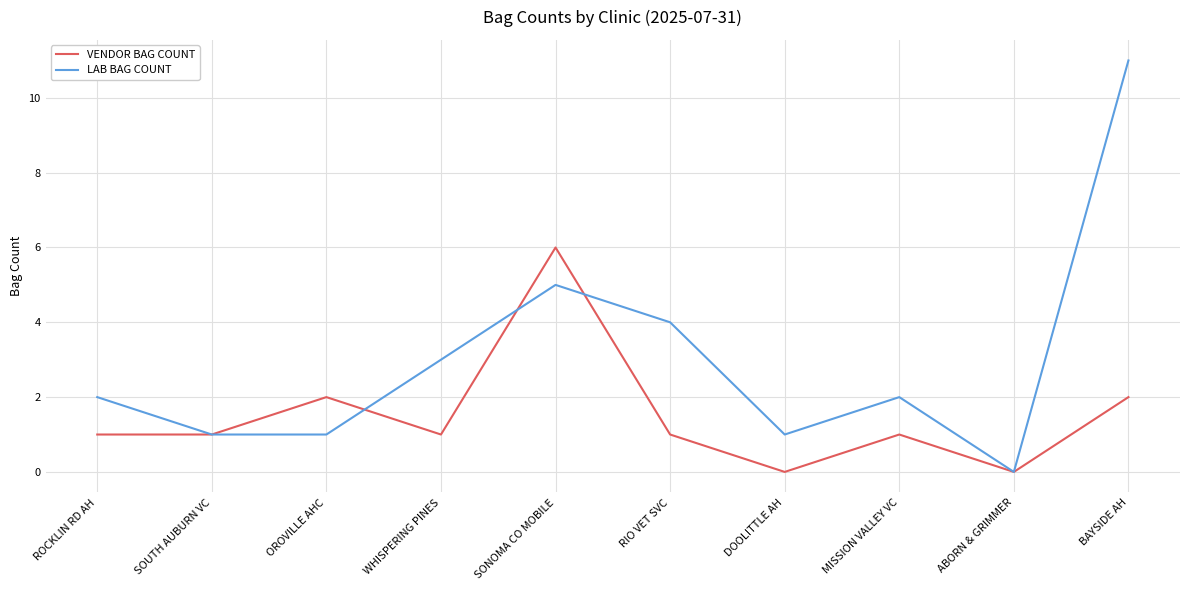

True or false: VENDOR BAG COUNT and LAB BAG COUNT cross at least once.

True